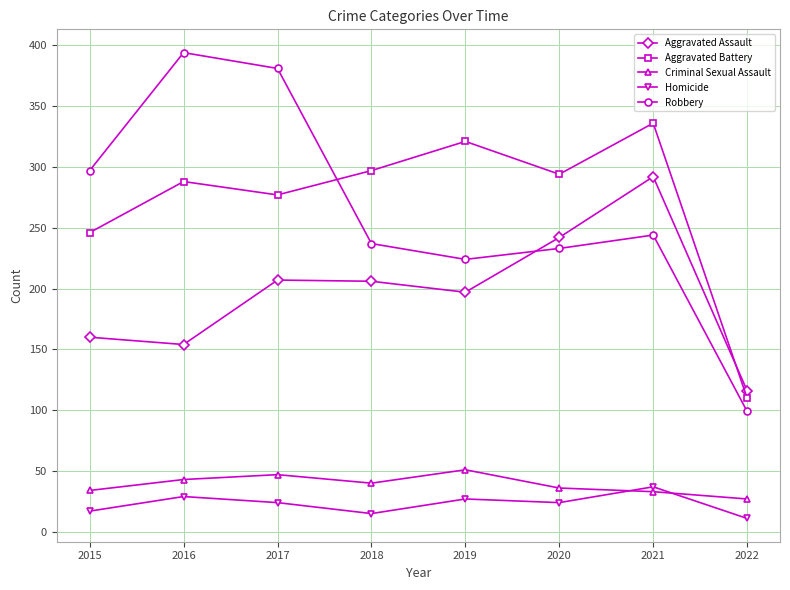

In Aggravated Battery, how many points are lower than both neighbors (excluding endpoints)?

2